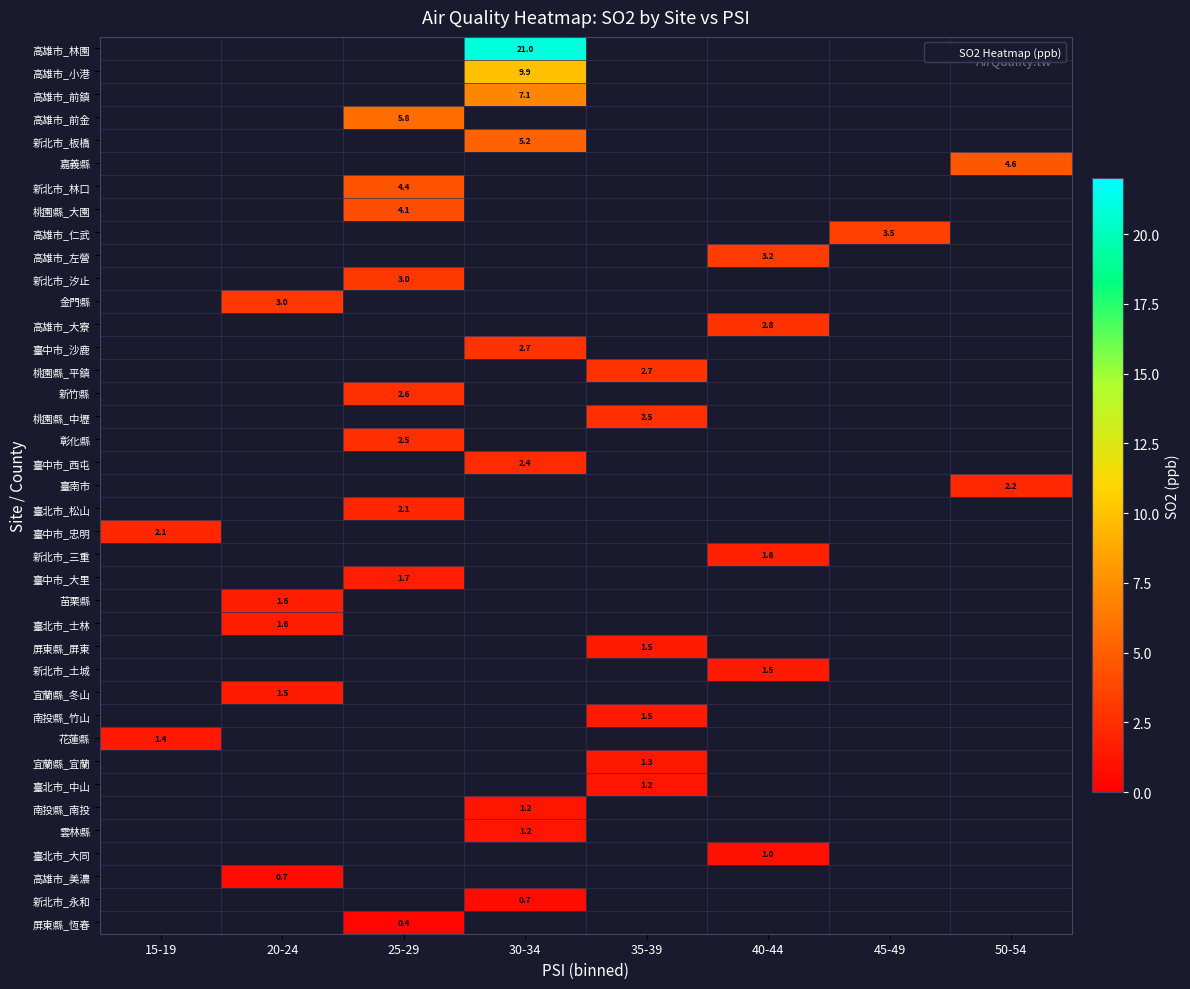

Which category has the highest value across all series?

30-34